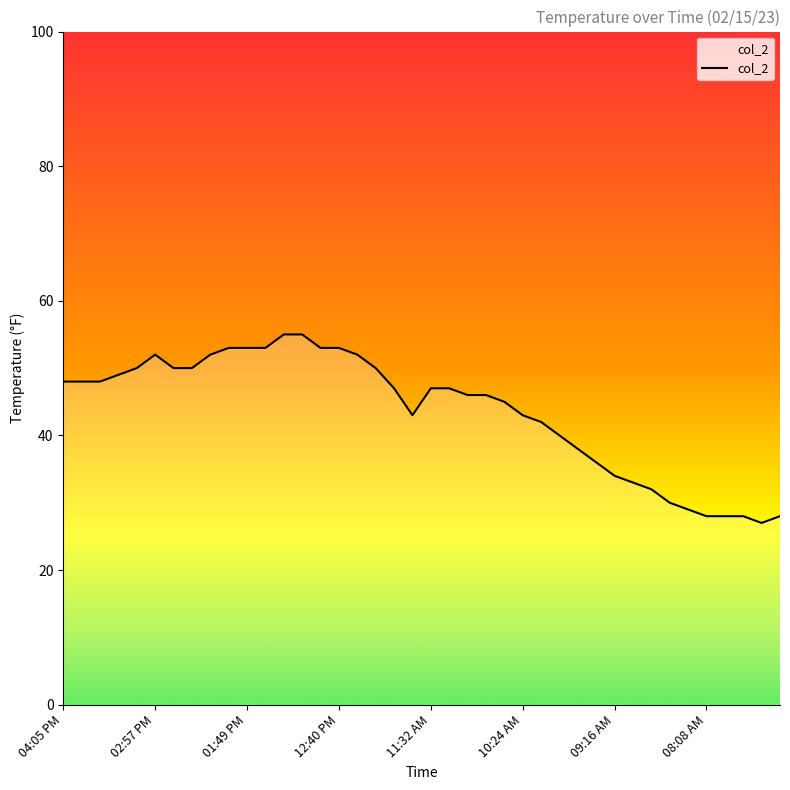

What is the difference between the second highest and second lowest values?

27